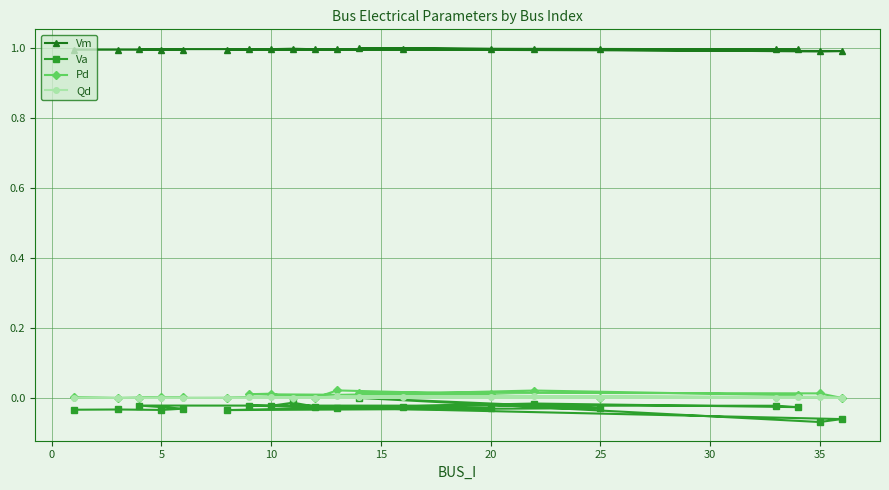

Which series has the largest total across all categories?

Vm